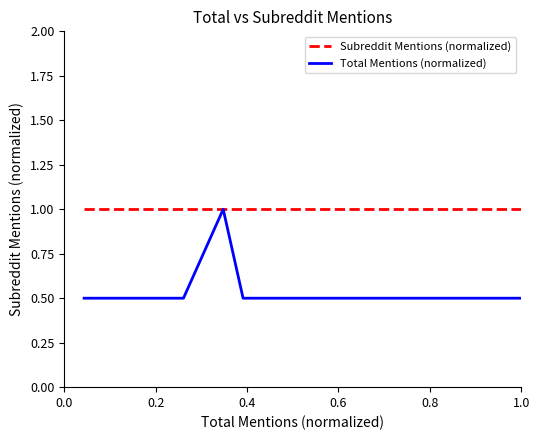

True or false: Subreddit Mentions (normalized) and Total Mentions (normalized) cross at least once.

False